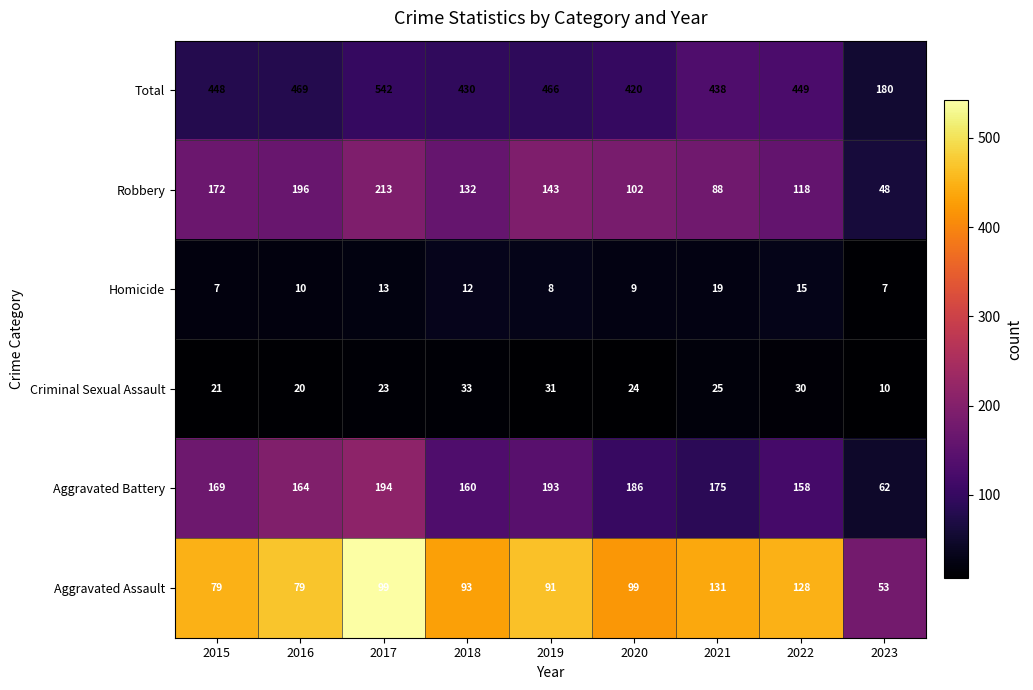

What is the total value across all series at 2022?

898